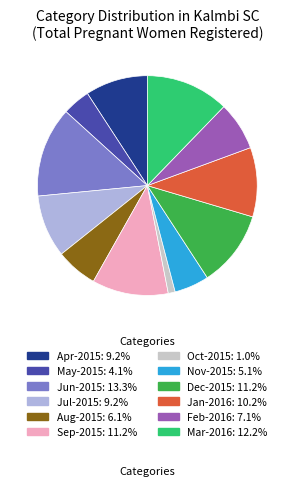

True or false: Aug-2015 accounts for 14% of the total.

False